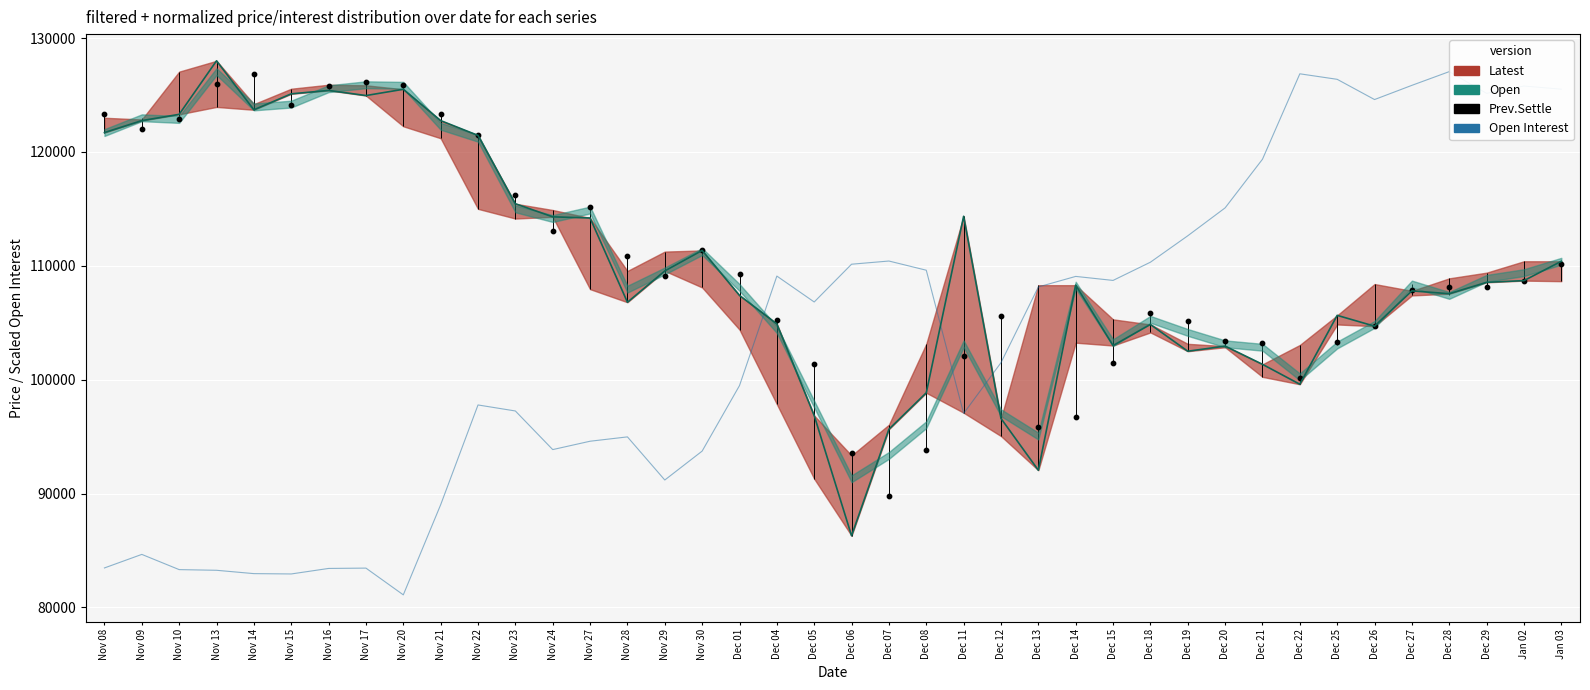

Is the value of Open Interest at Nov 21 greater than the value of Prev.Settle at Nov 22?

No